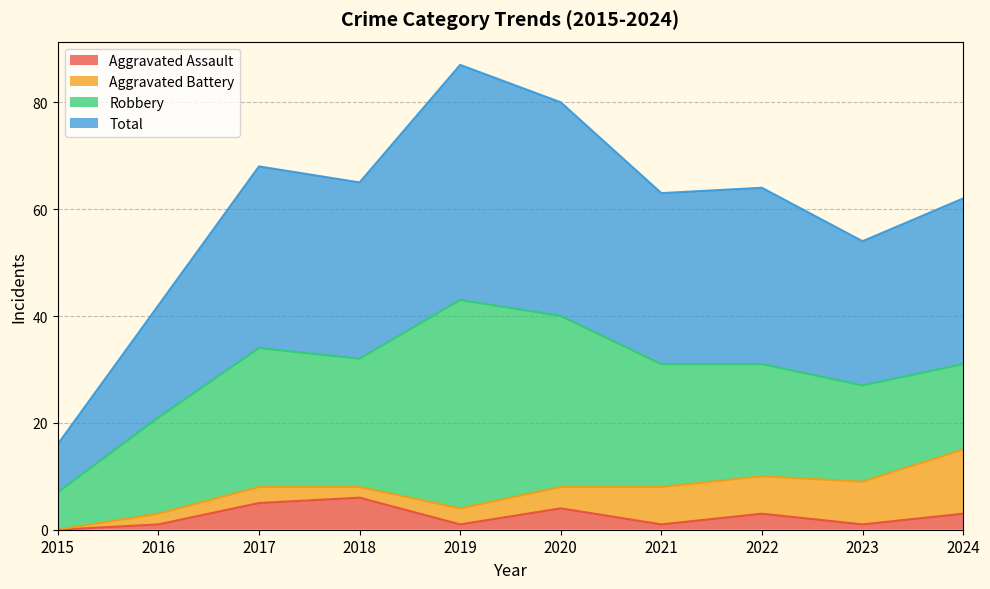

The Aggravated Assault series shows 1 at 2020. True or false?

False